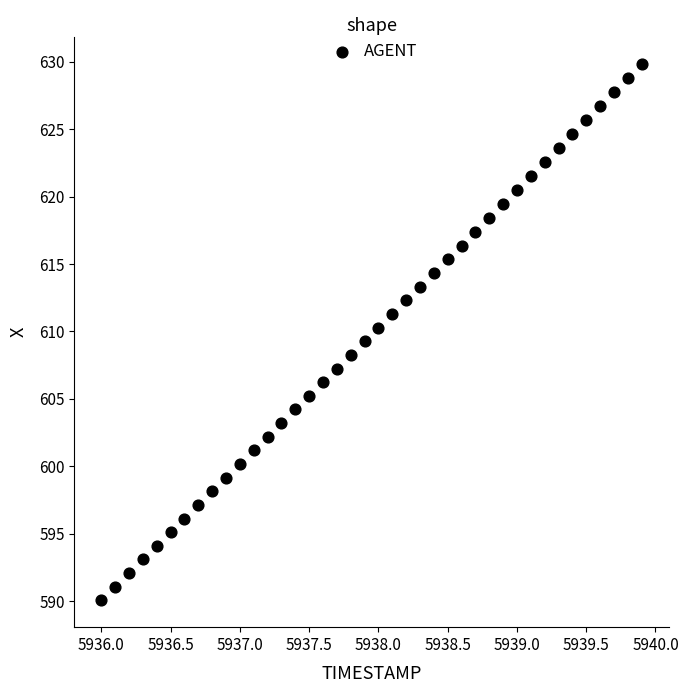

What is the range of X values (max minus min)?

3.9